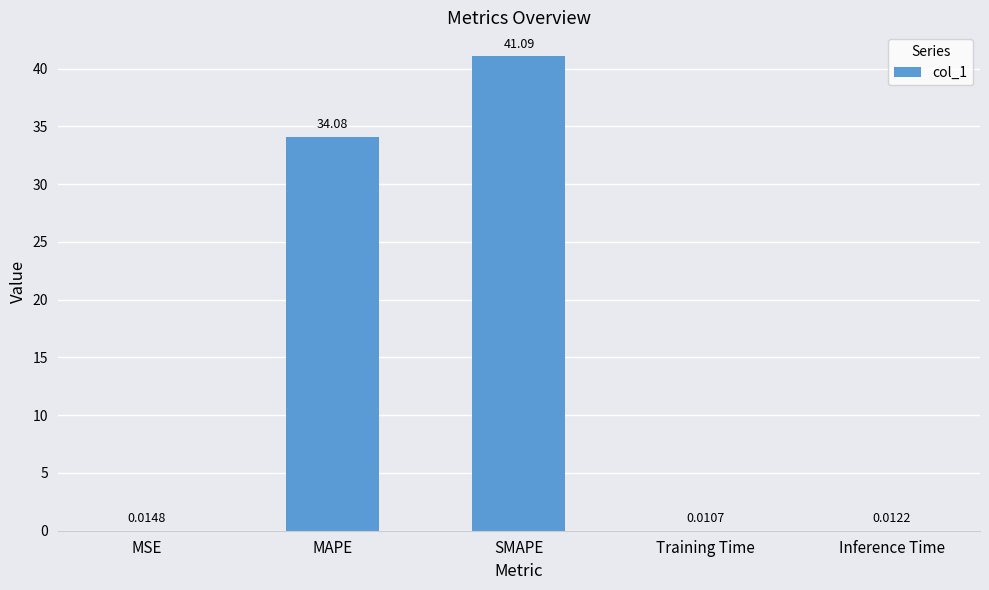

Where is the data nearest to the value 20?

MAPE